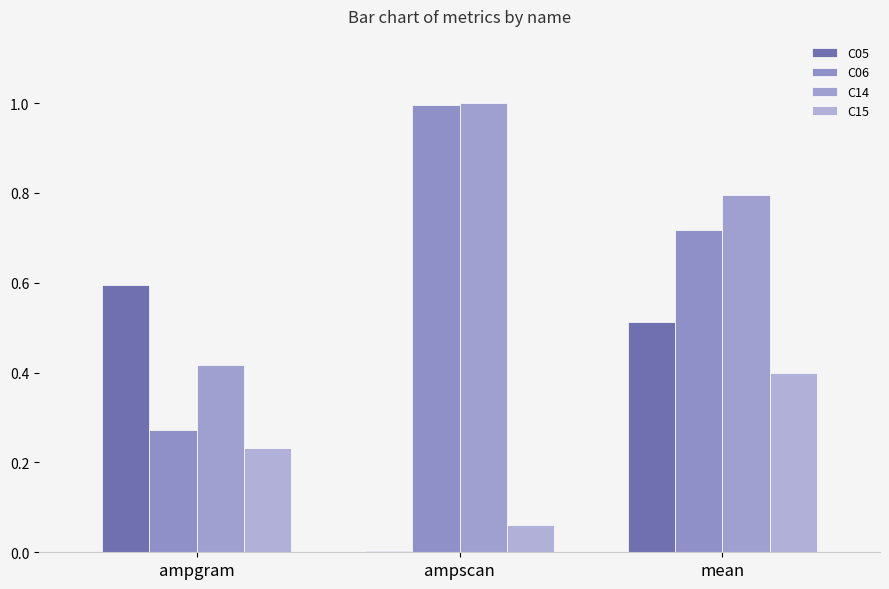

What position from the left is ampgram?

1